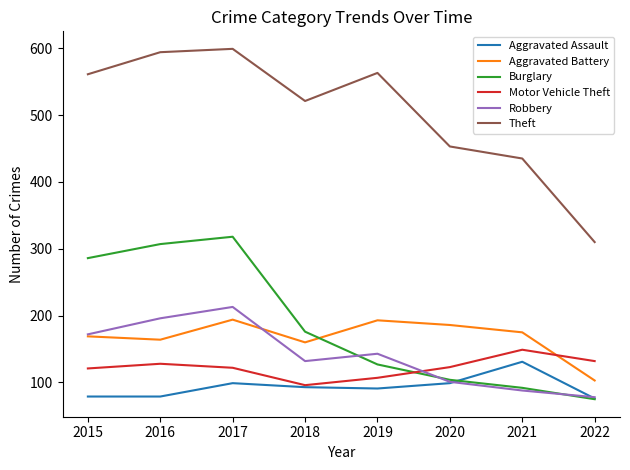

Which series has the largest range (max minus min)?

Theft